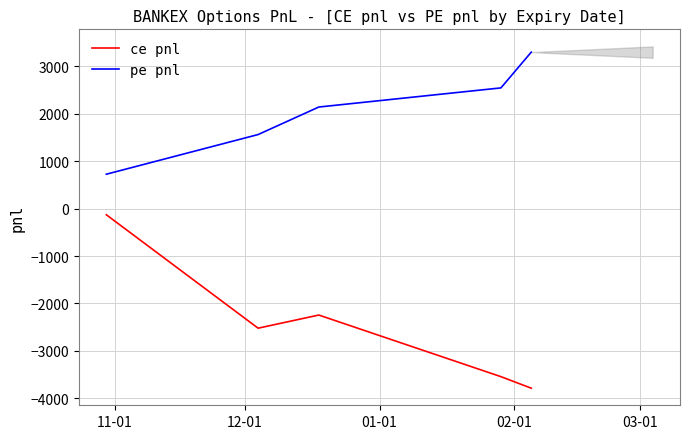

True or false: pe pnl and ce pnl intersect in this chart.

False